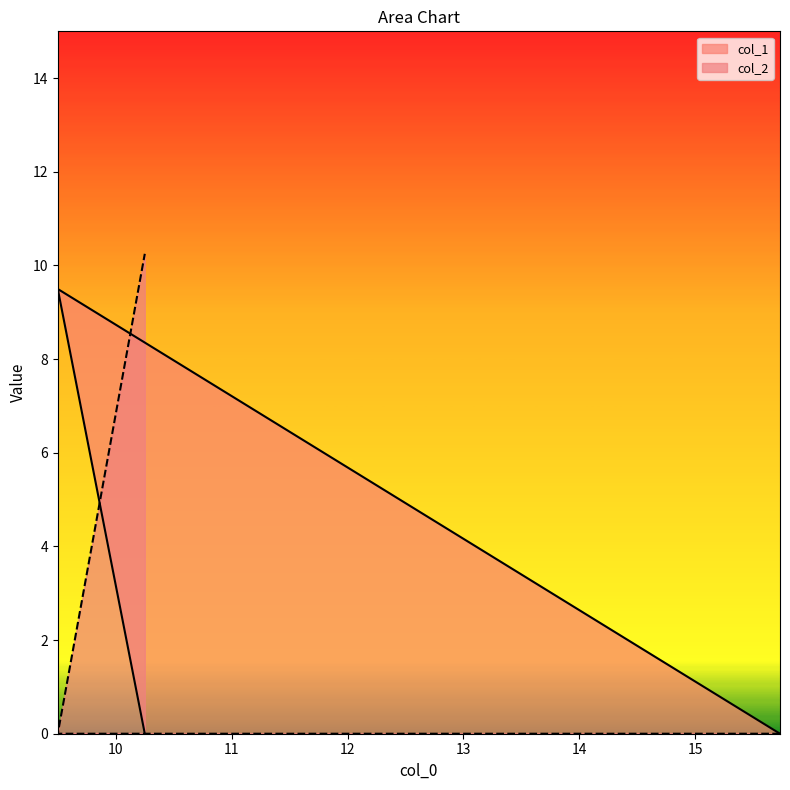

What is the difference between the col_1 values at 9.49763 and 15.733423?

9.5